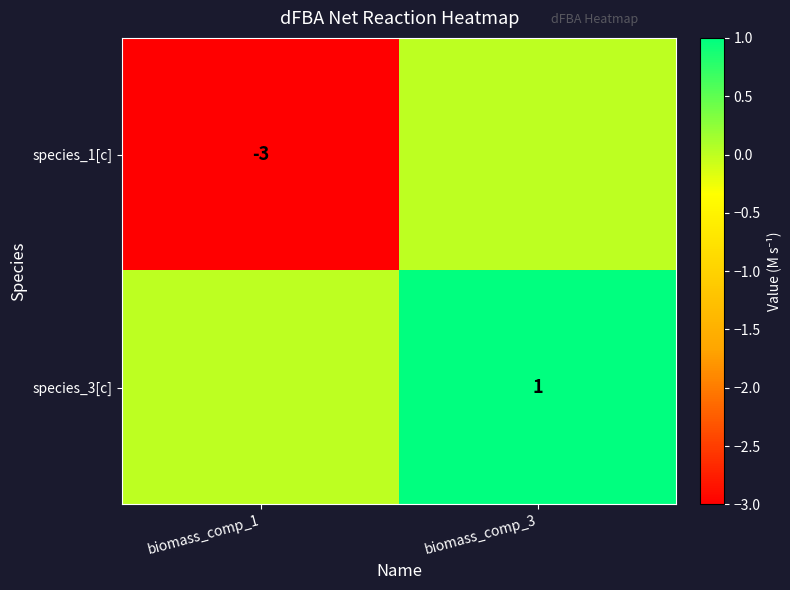

The species_3[c] series shows 0 at biomass_comp_3. True or false?

False